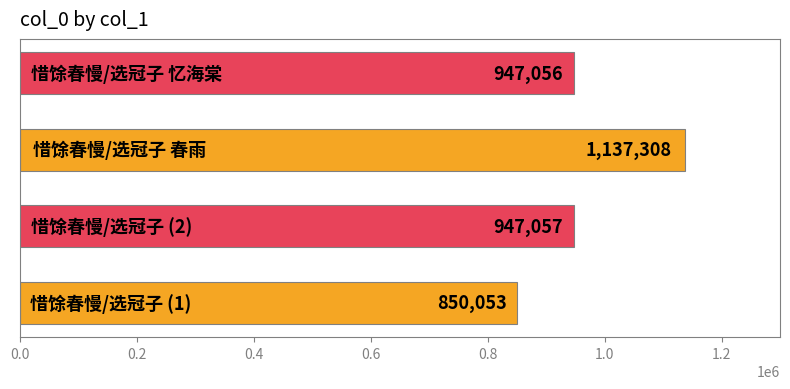

What is the difference between the maximum and second lowest values?

190252